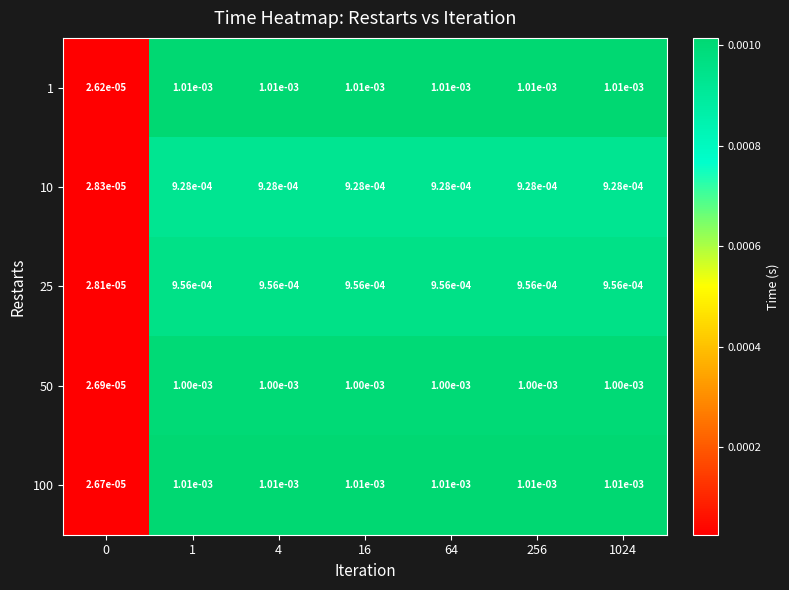

Is the value of 50 at 1 greater than the value of 100 at 1?

No